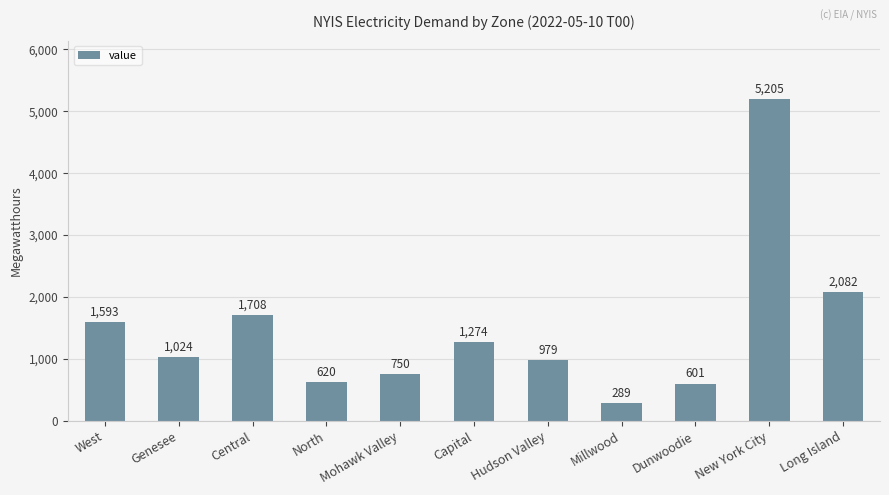

At which label is the value closest to 2747?

Long Island